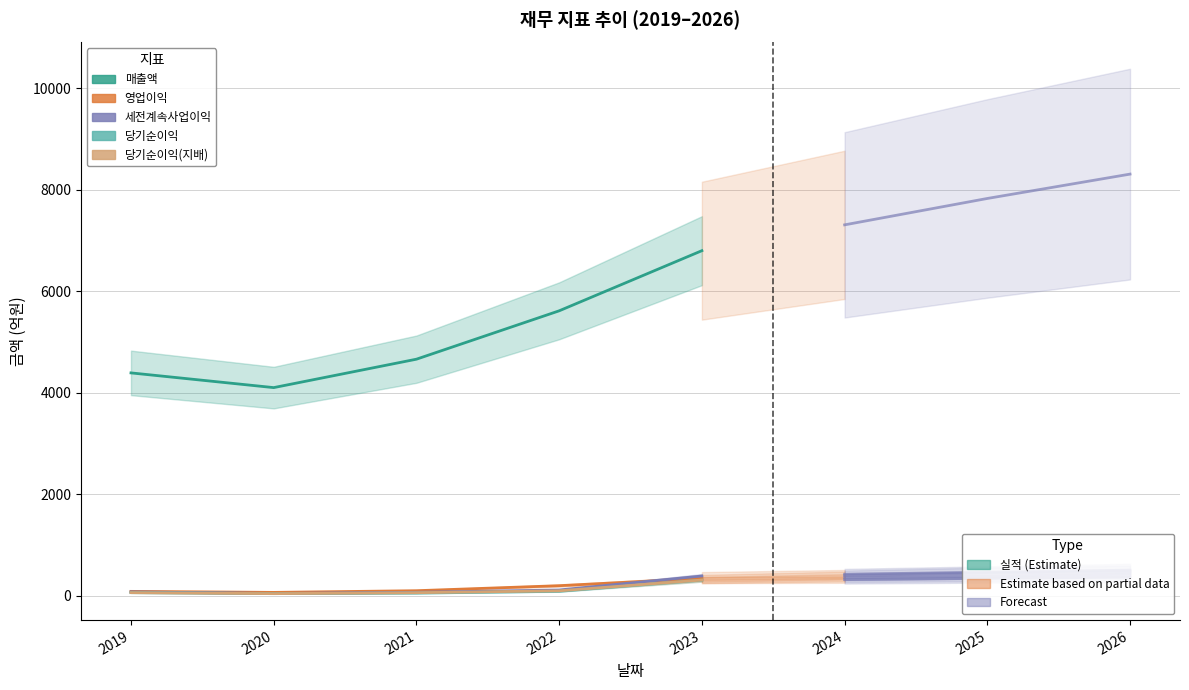

Which category has the lowest value across all series?

2020